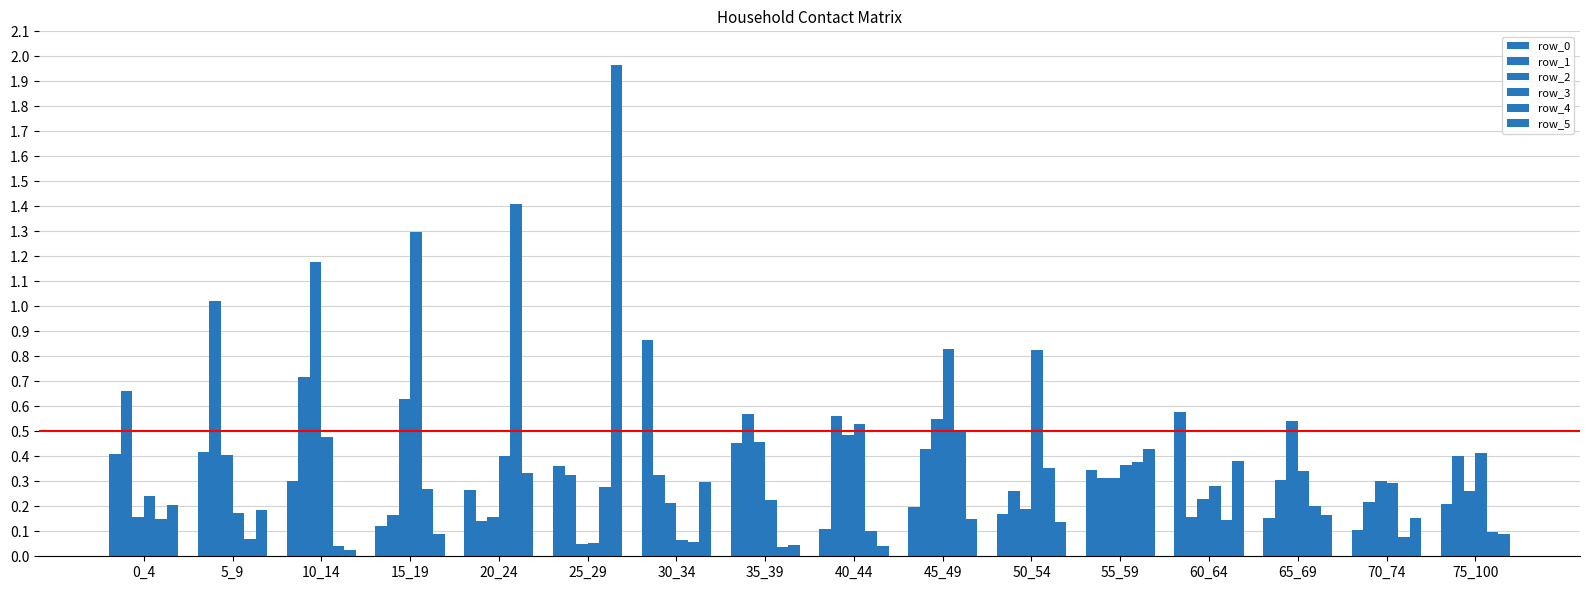

How many categories are shown in the chart?

16